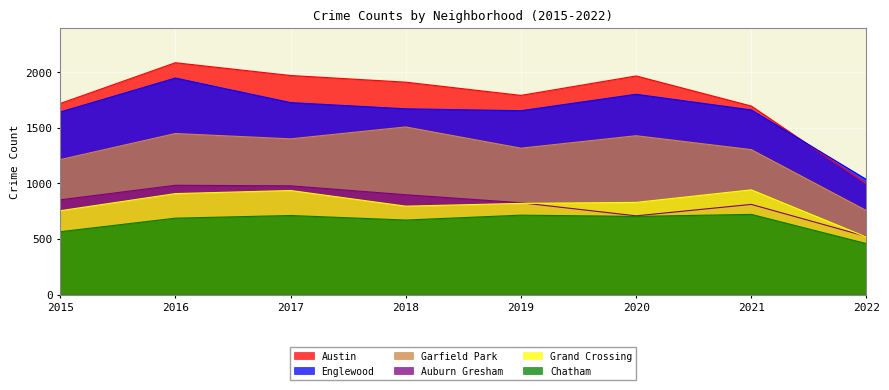

How many lines are shown in the chart?

6